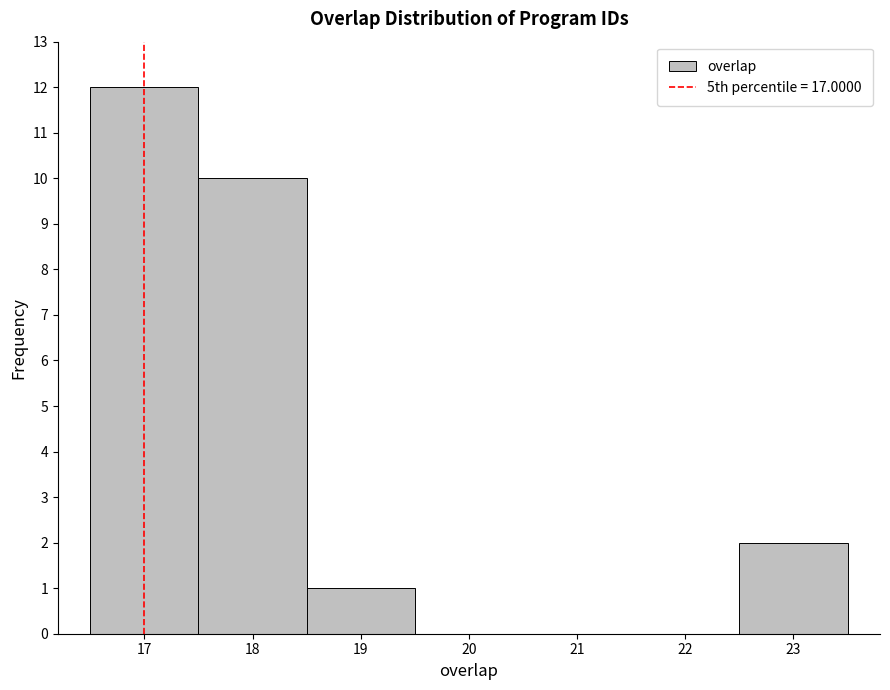

Over which range of the x-axis is the bar tallest?

16.5 to 17.5